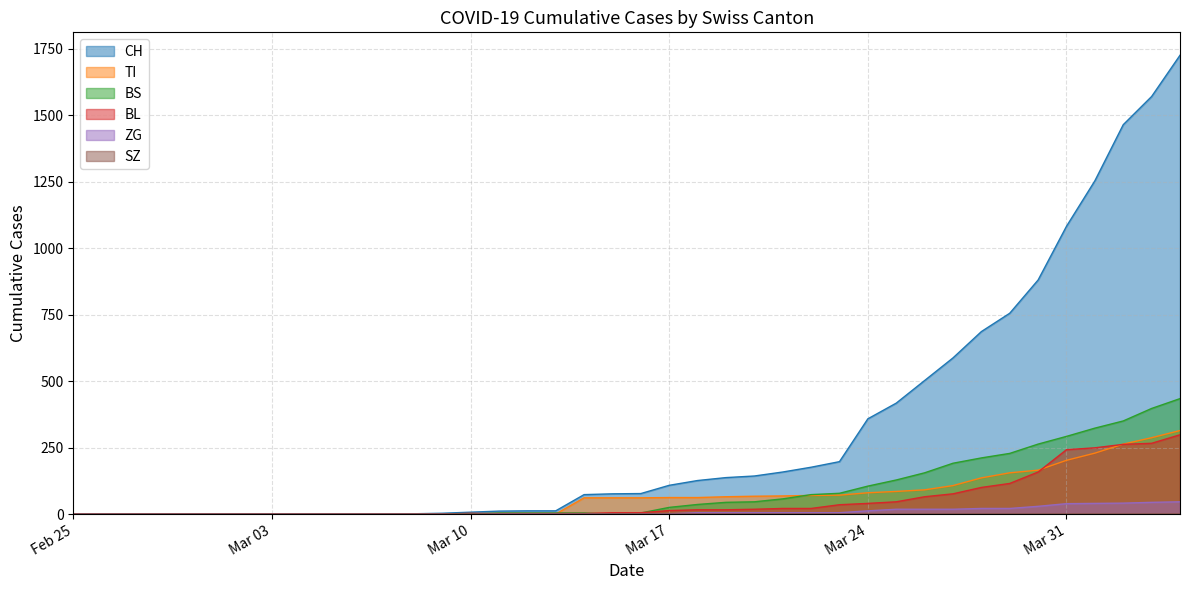

Which series has the largest total across all categories?

CH